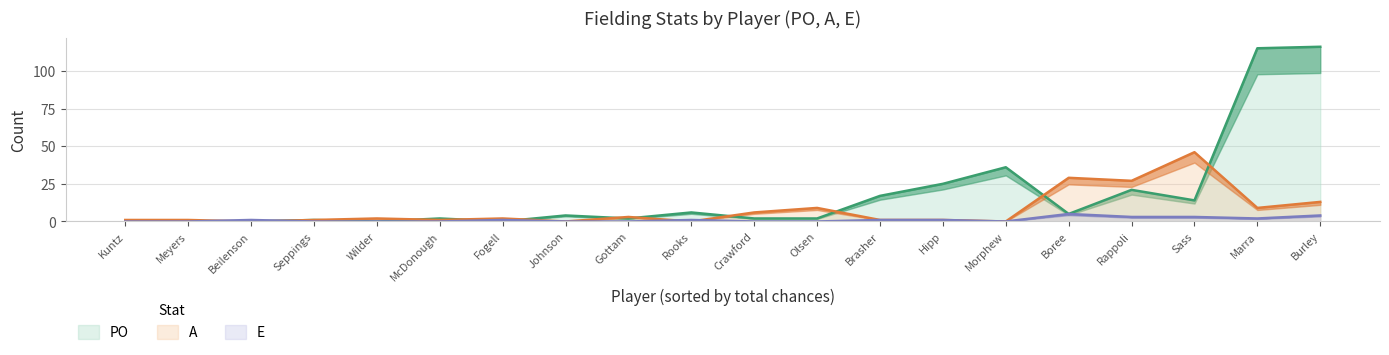

True or false: E has a value of 0 at Kuntz.

True